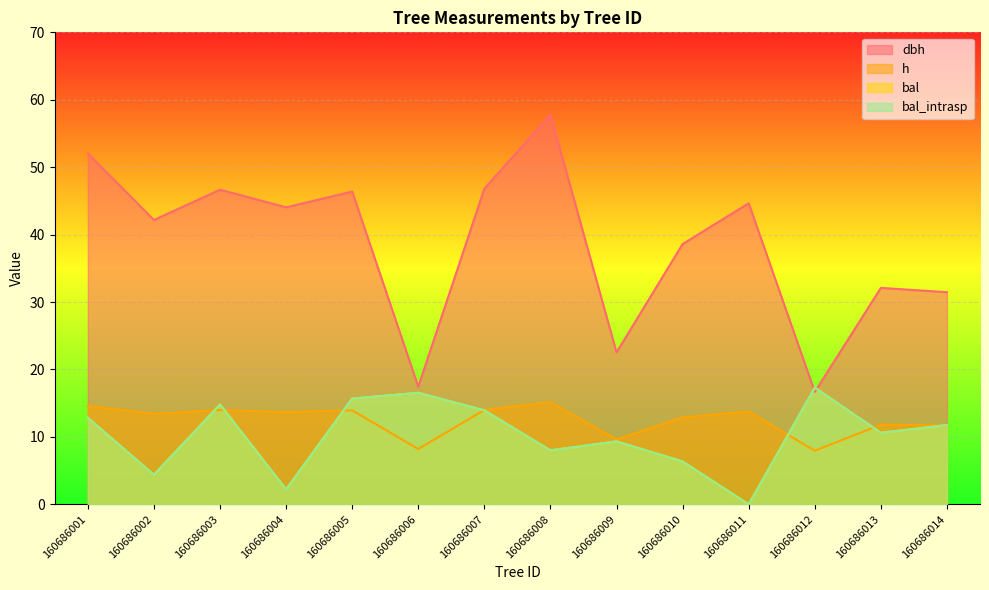

Between 160686002 and 160686011, which is larger?

160686011